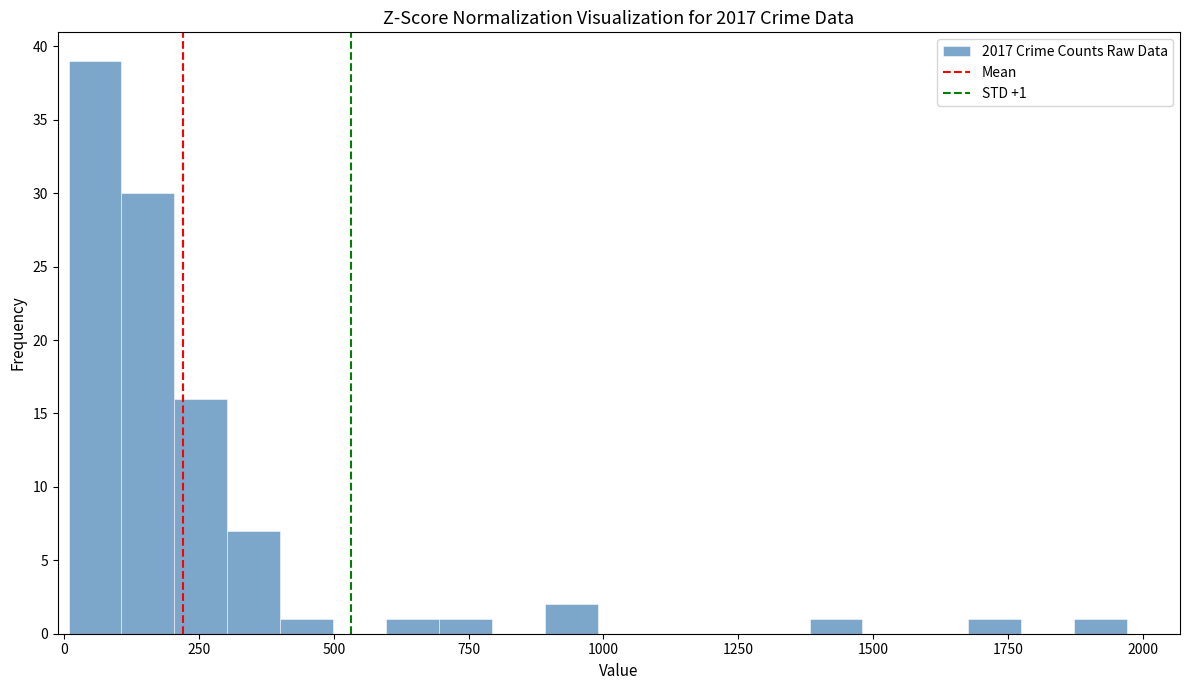

Around what value on the x-axis is the tallest bar? Give the approximate position of its centre, as read against the axis.

50